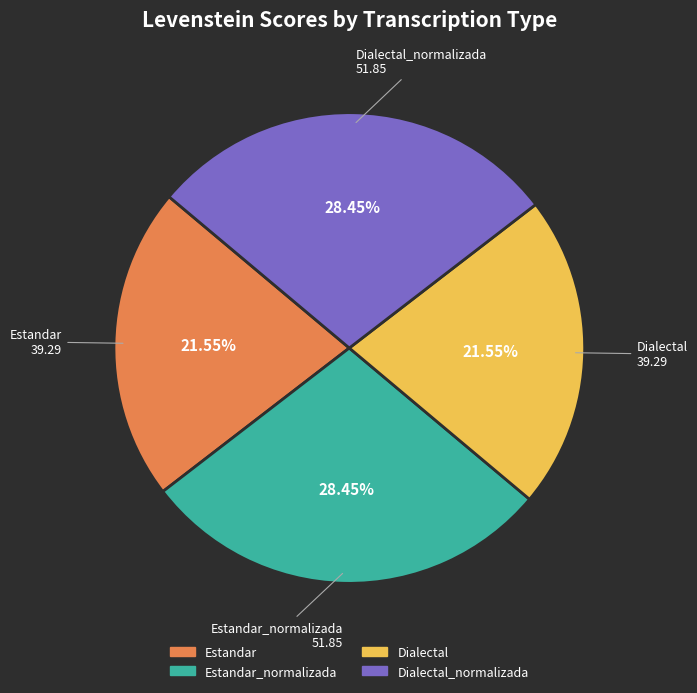

Does any single category account for the majority?

No